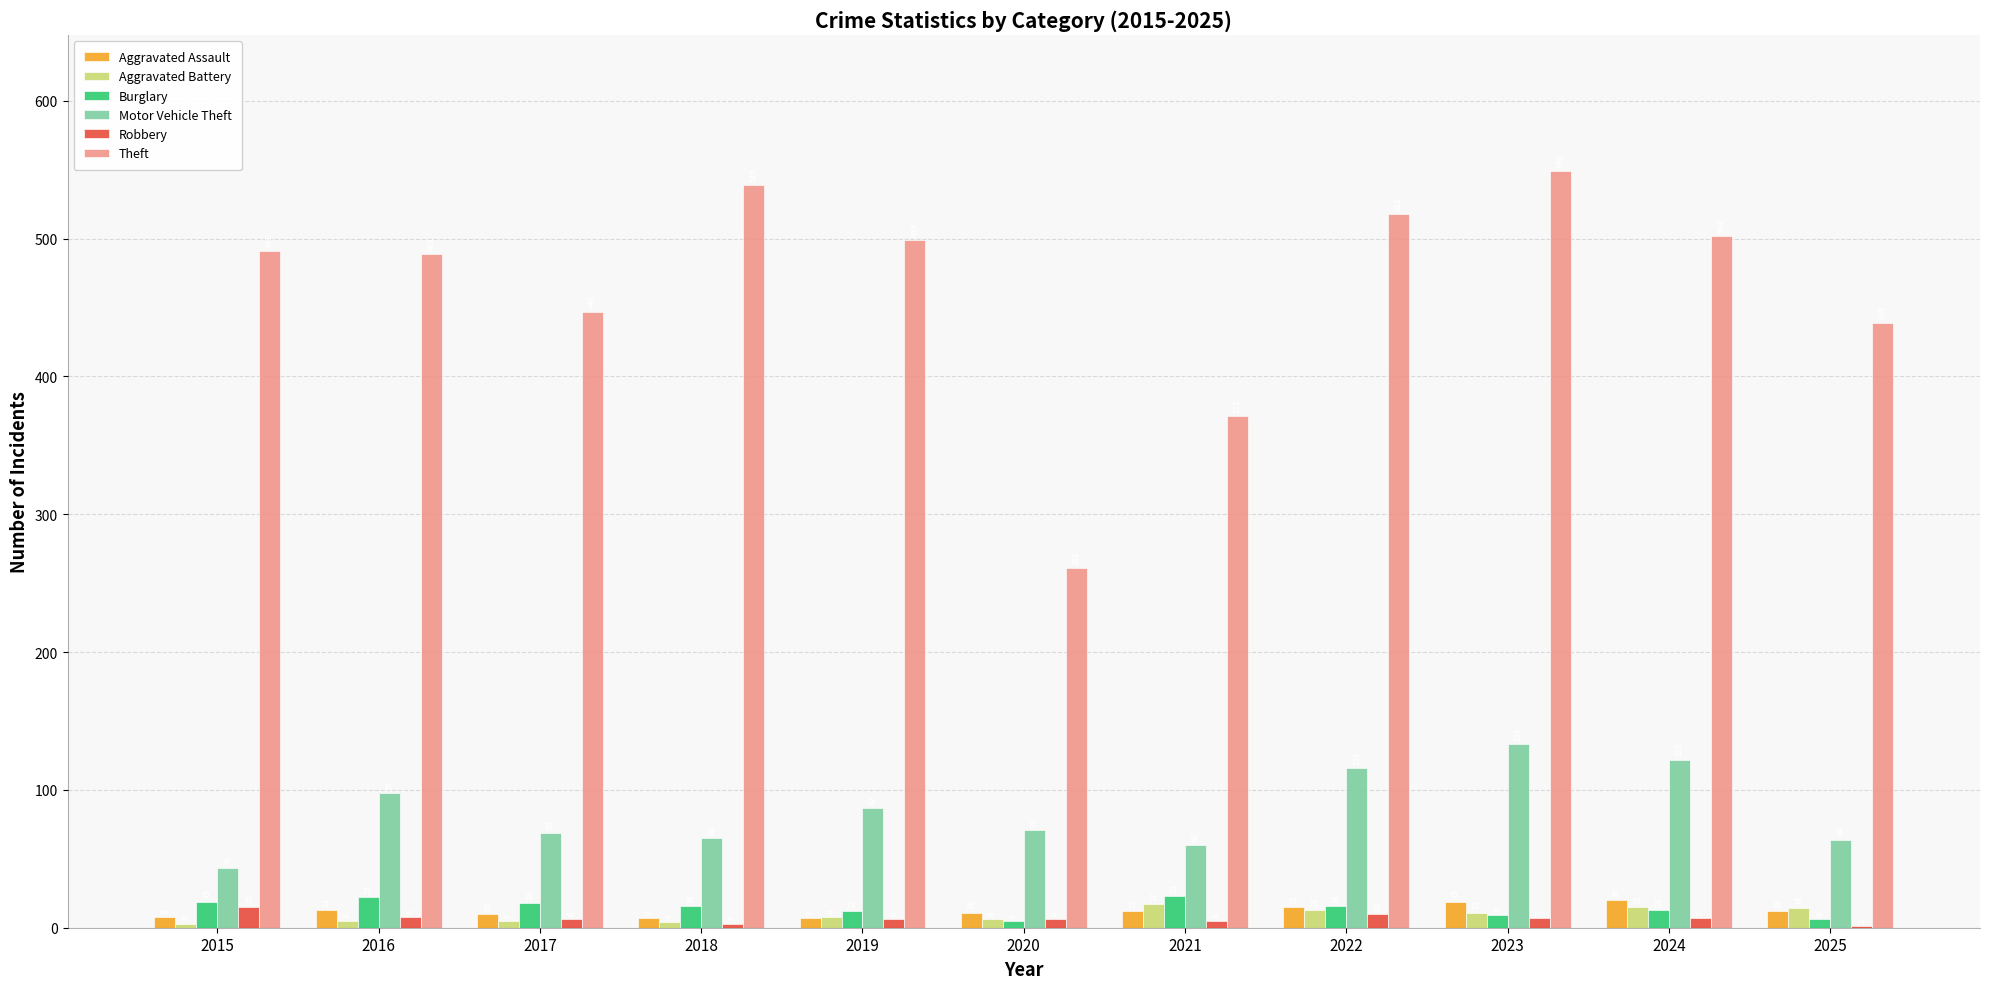

What is the sum of the Motor Vehicle Theft values at 2019 and 2024?

209